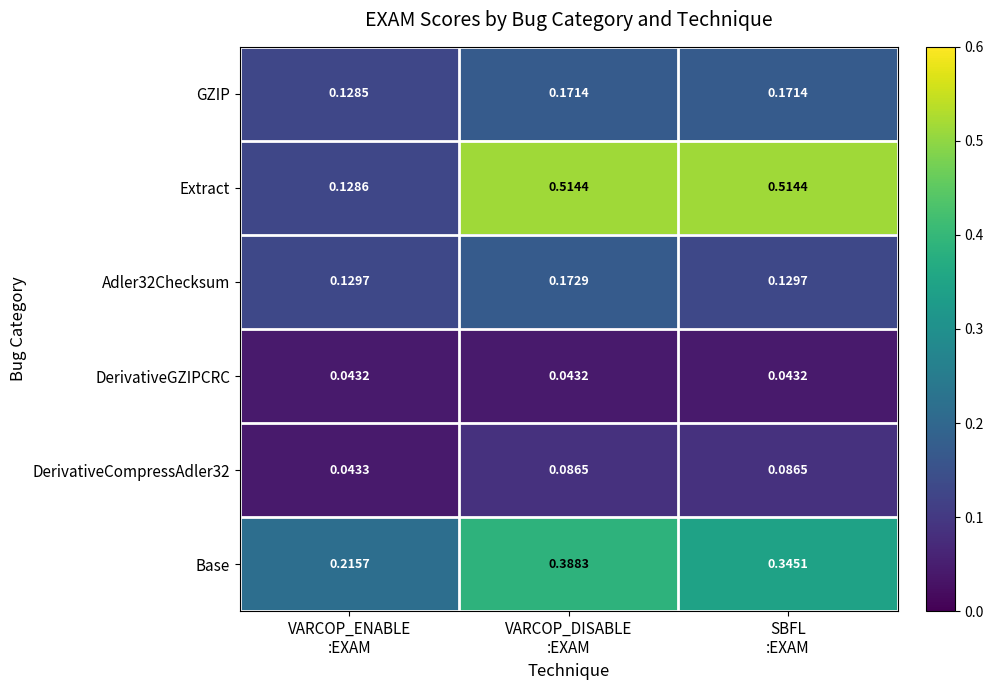

Which series has the widest spread of values?

Extract